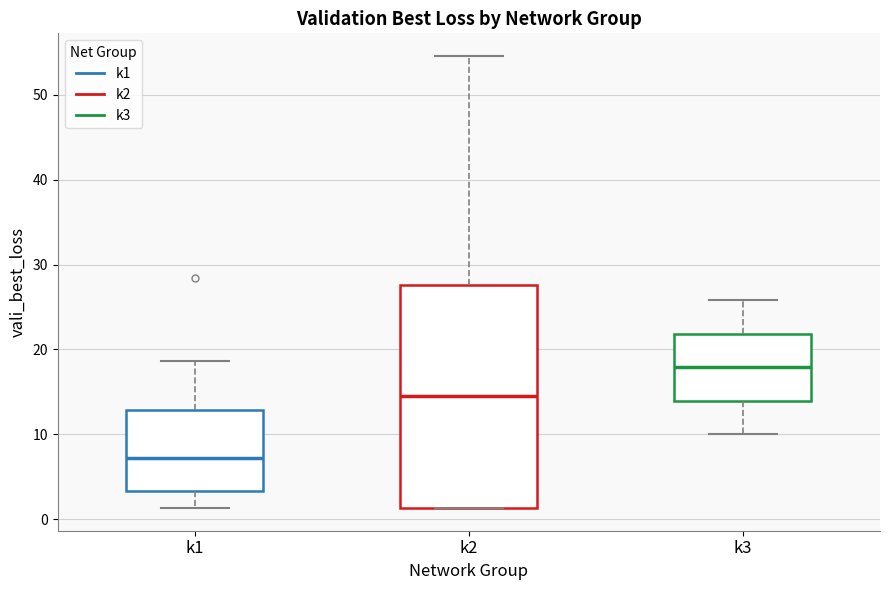

Reading left to right, transcribe this box plot: for each box, give where its median line is, the range the box spans, and where its two whiskers end, as read against the y-axis. The values are not printed on the chart, so give them approximately, as read against the axis.

k1: median 7, box 3 to 13, whiskers 1 to 19
k2: median 14, box 1 to 28, whiskers 1 to 55
k3: median 18, box 14 to 22, whiskers 10 to 26